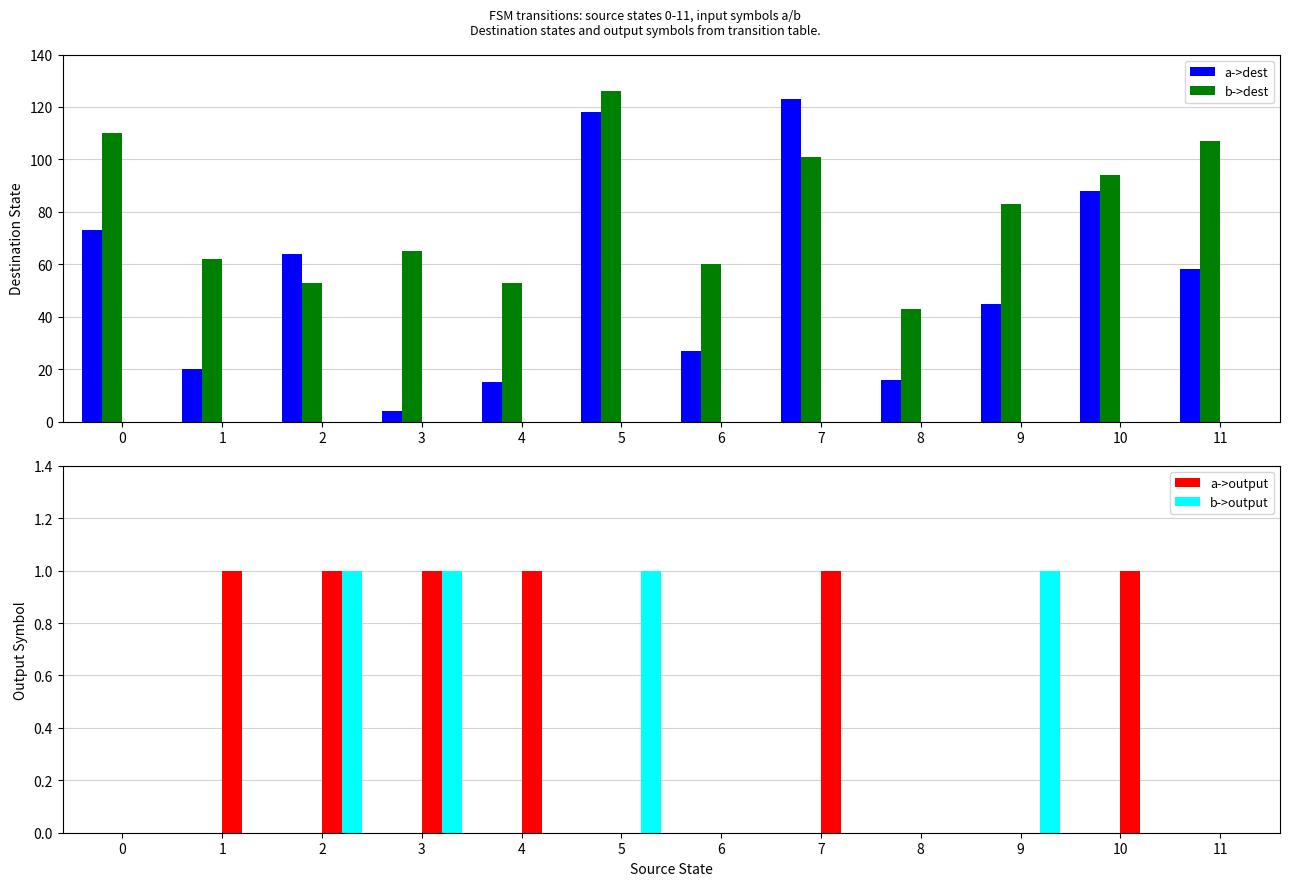

How many bars are there in each group?

4